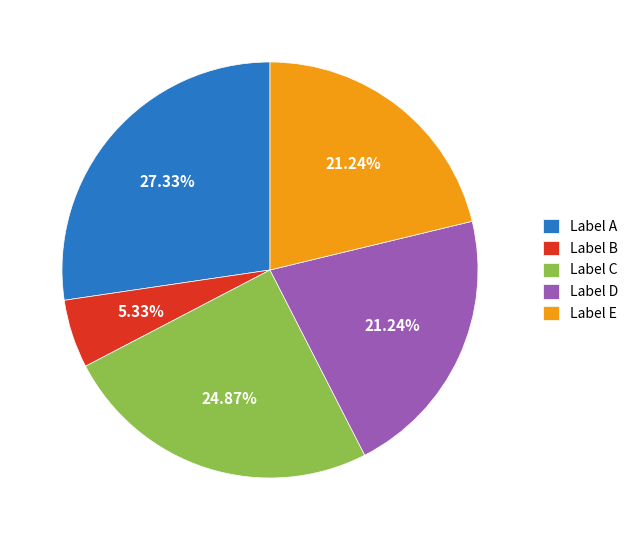

Count the number of slices in the pie.

5